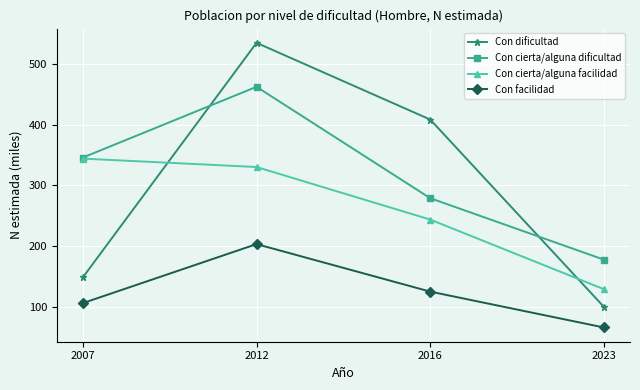

Reading left to right, extract all data points from this chart.

Con dificultad: 2007=148.9	2012=534.3	2016=408.2	2023=100.4
Con cierta/alguna dificultad: 2007=345.8	2012=462.0	2016=279.0	2023=178.0
Con cierta/alguna facilidad: 2007=344.1	2012=330.3	2016=243.9	2023=129.5
Con facilidad: 2007=106.6	2012=203.6	2016=125.5	2023=66.6